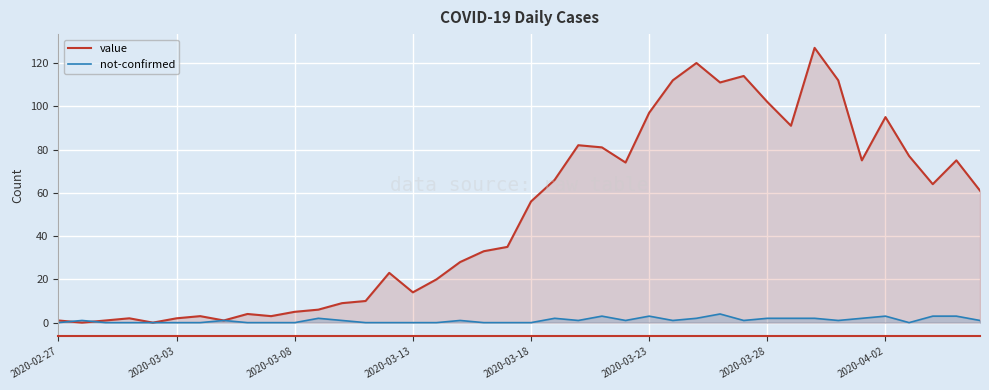

List the series in order of their peak value, highest first.

value, not-confirmed